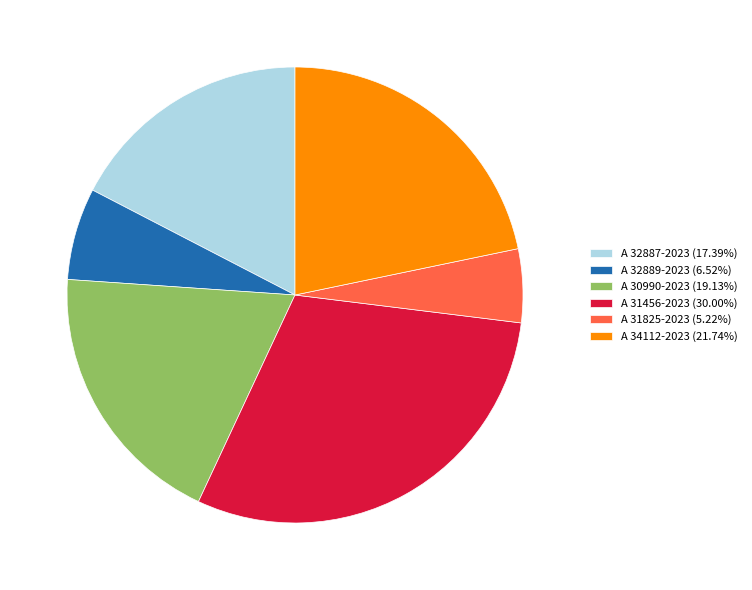

How many slices are in this pie chart?

6